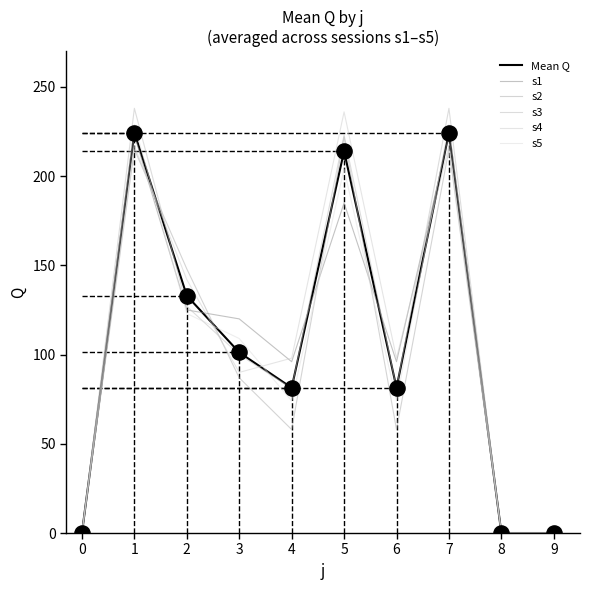

At how many categories does at least one series exceed 81?

7